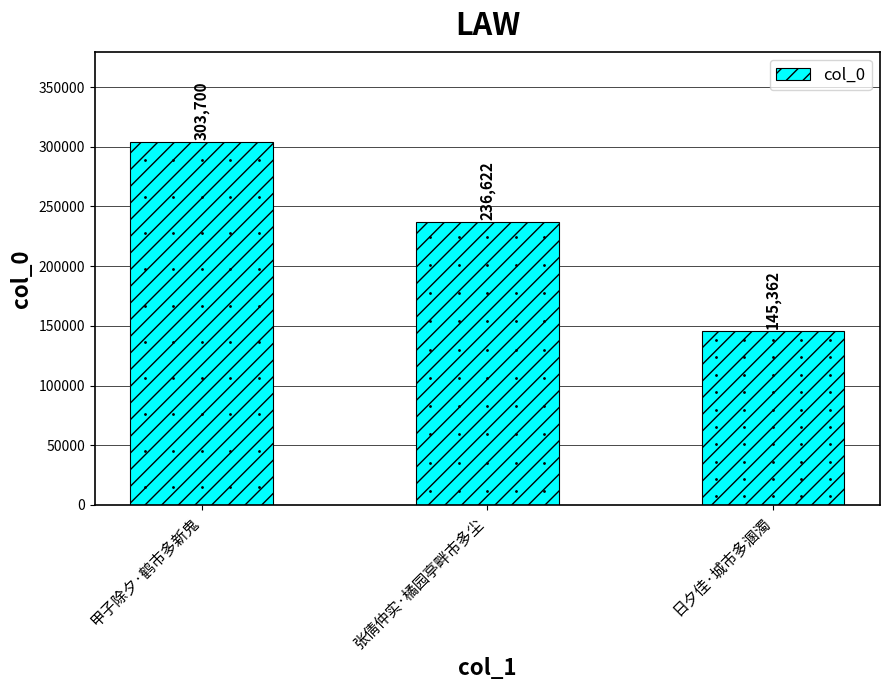

Rank the categories by value from lowest to highest.

日夕佳·城市多溷濁, 张倩仲实·橘园亭畔市多尘, 甲子除夕·鹤市多新鬼